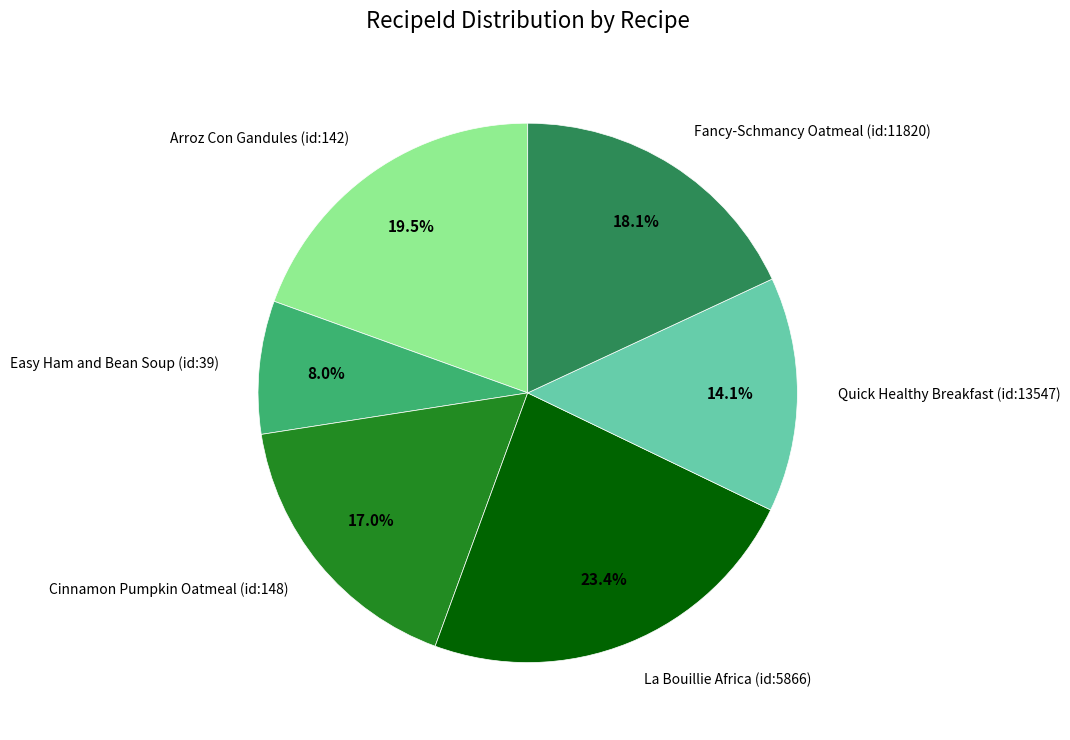

Is it true that Quick Healthy Breakfast (id:13547) is 3% of the pie?

False